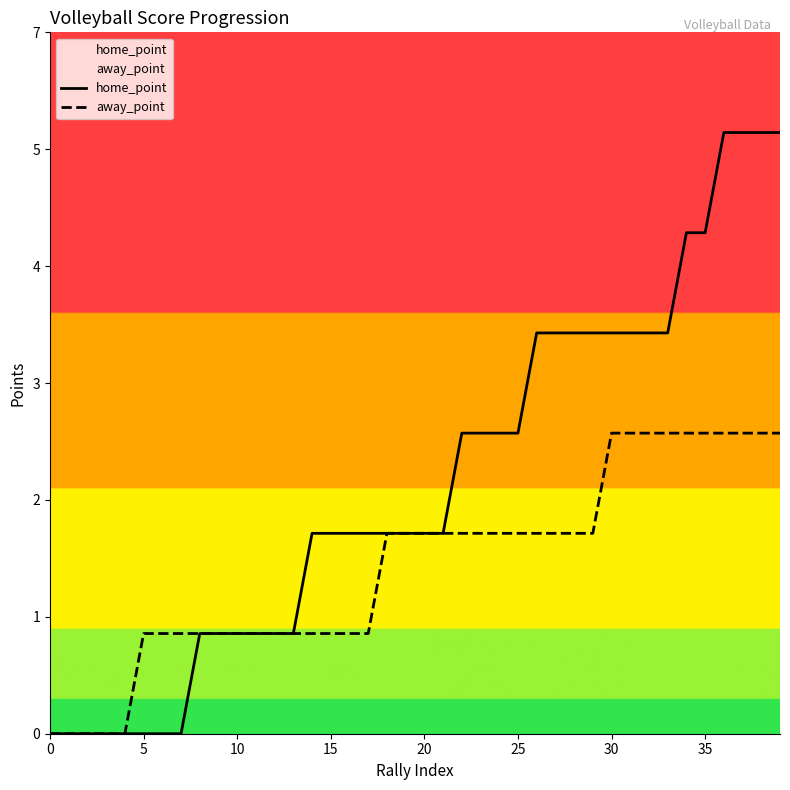

Which series changed the most between 17 and 27?

home_point